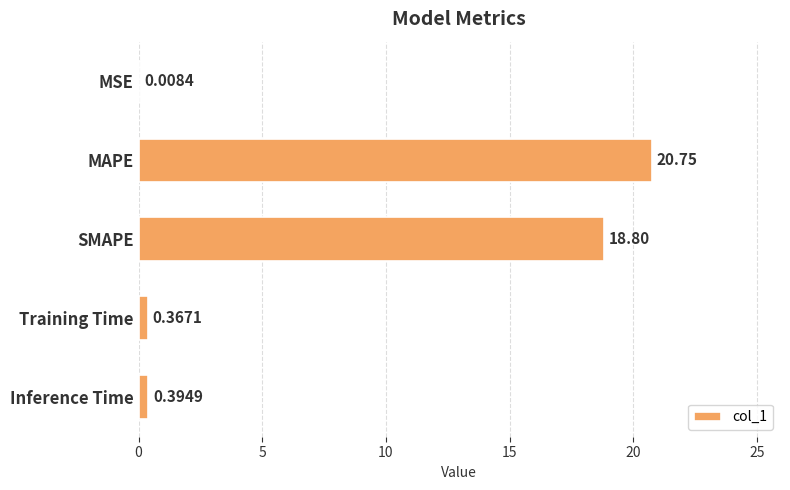

What is the greatest value displayed?

20.7